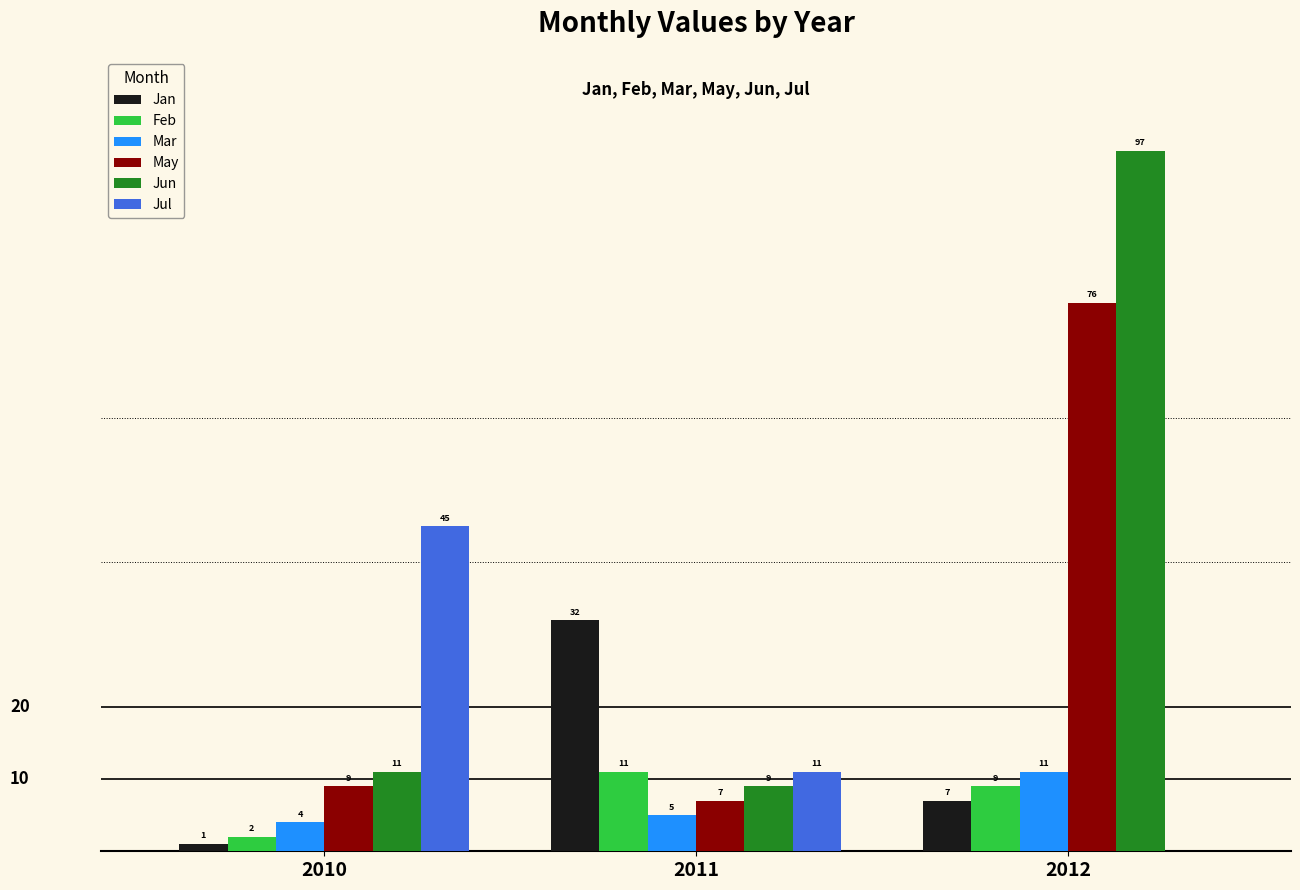

Is the value of Jan at 2010 greater than the value of Jul at 2011?

No